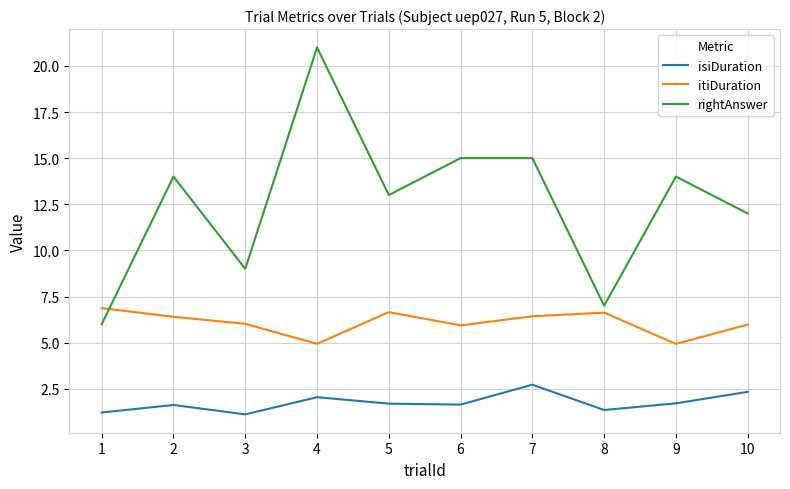

How many lines are shown in the chart?

3